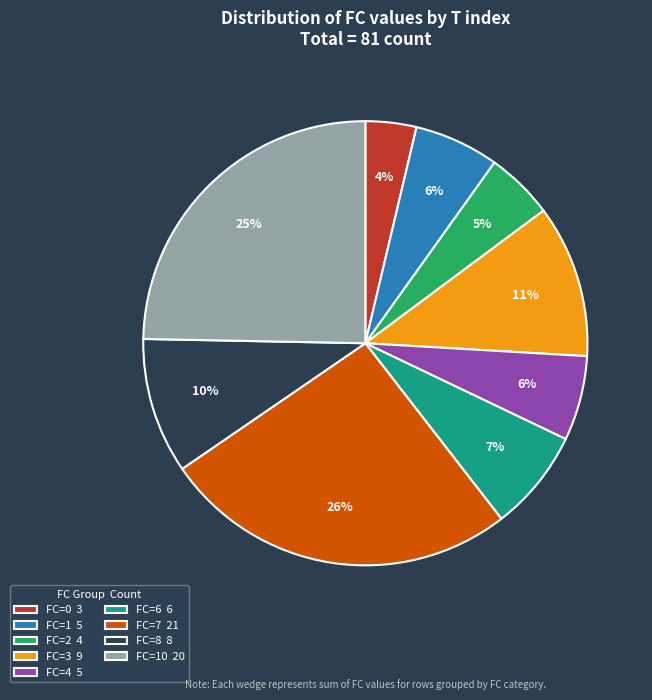

Approximately how many times larger is the value at FC=6 6 compared to FC=7 21?

0.3